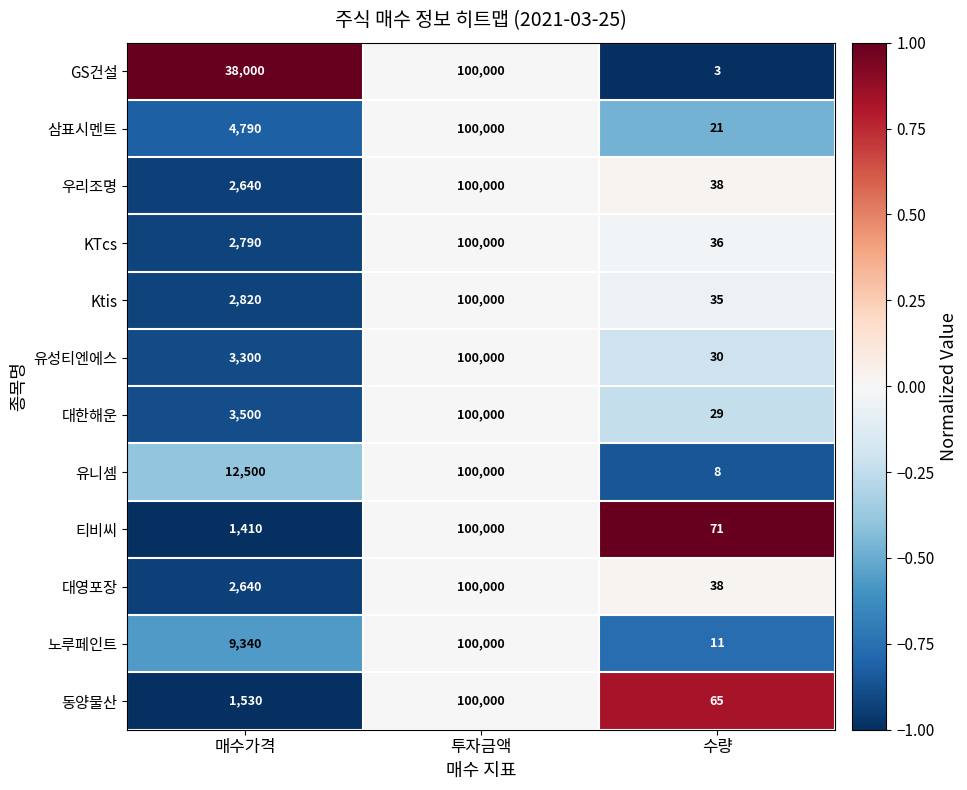

What is the difference between the maximum and minimum values in the 유성티엔에스 series?

99970